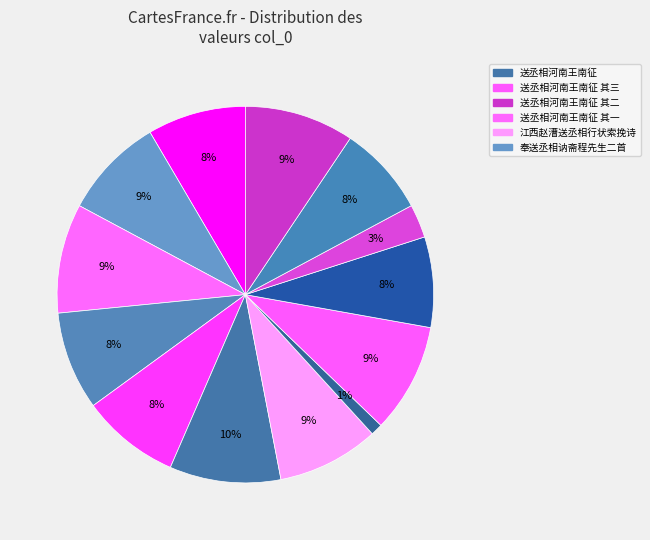

How many segments does this pie chart have?

13